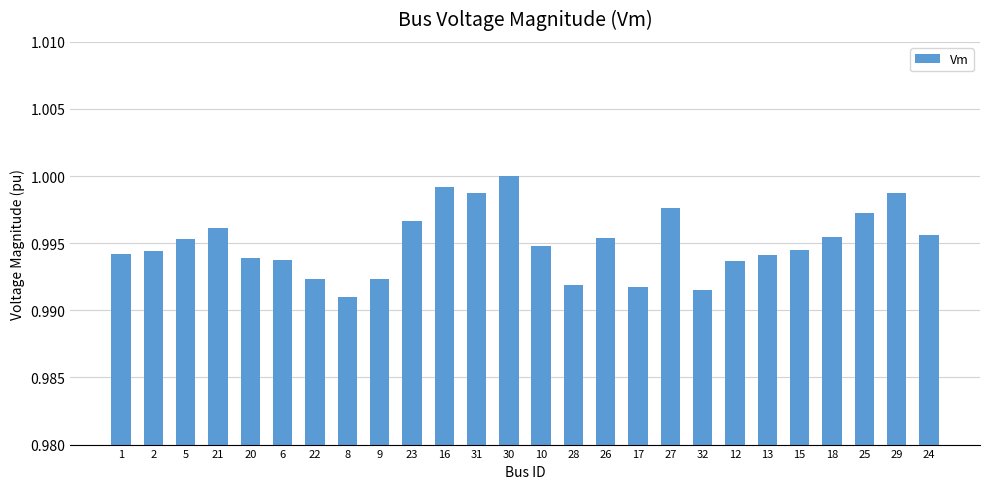

Does the chart contain any negative values?

No